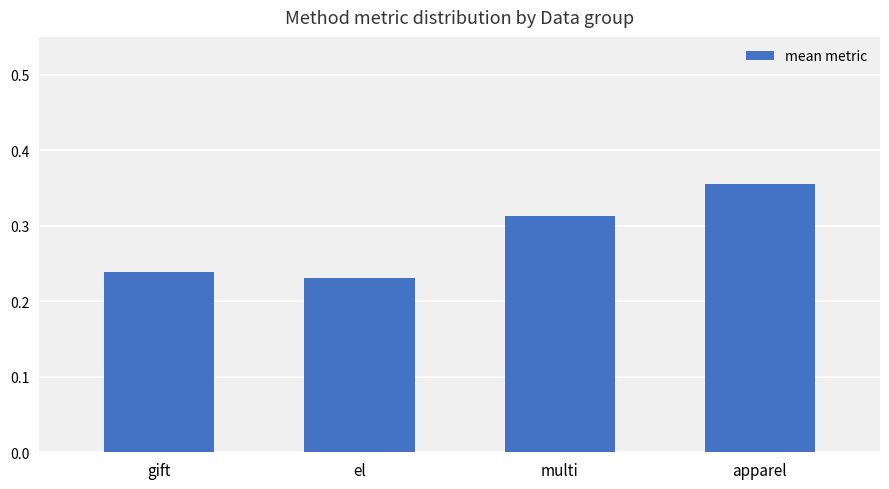

What is the label of the 3rd bar from the left?

multi